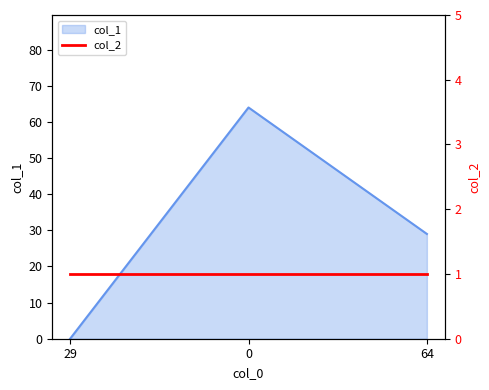

Reading left to right, what are all the values shown in this chart?

29=0	0=64	64=29